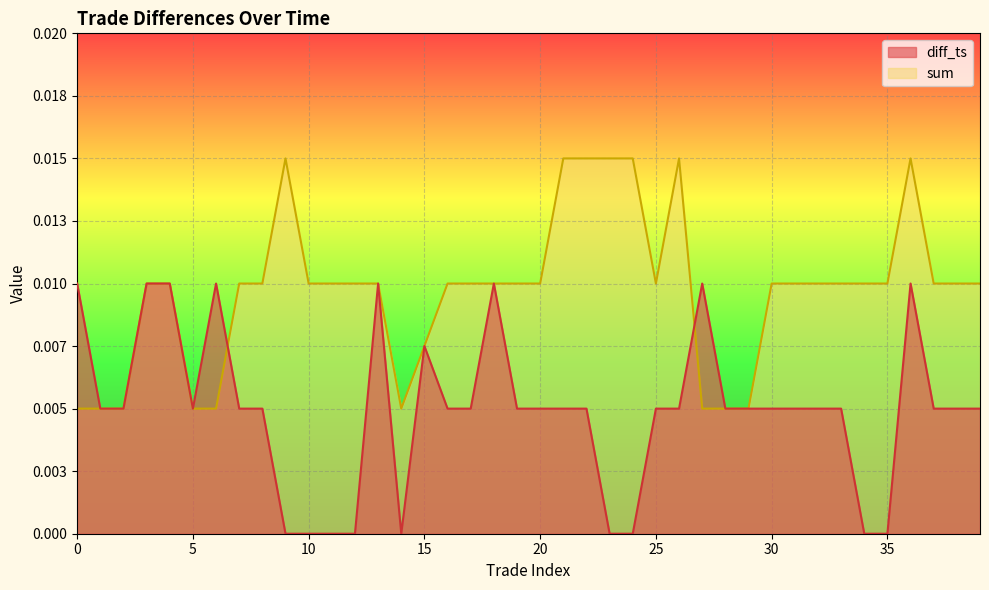

What are all the series names shown in the legend?

diff_ts, sum